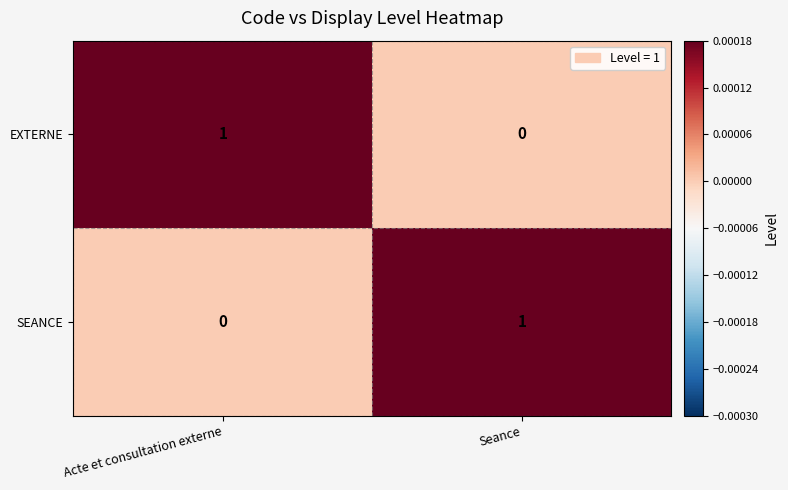

Reading left to right, list all the values displayed in this chart.

EXTERNE: 1	0
SEANCE: 0	1